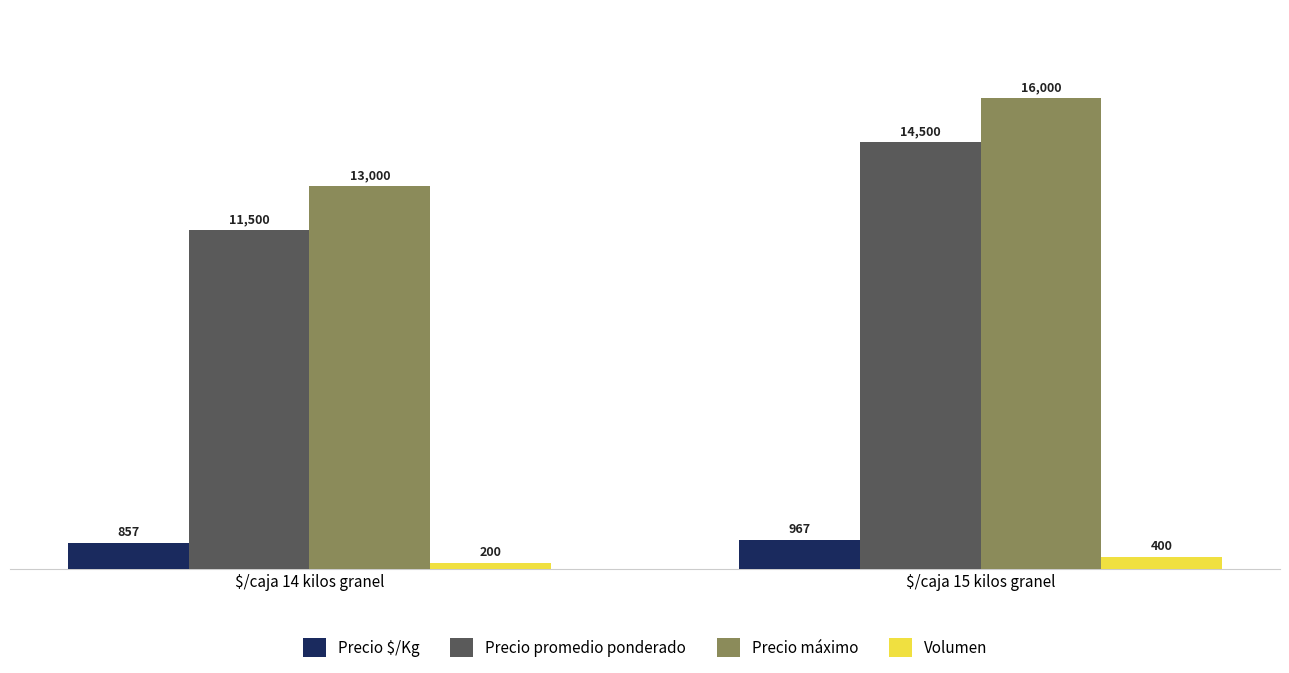

What is the label of the 1st bar from the right?

$/caja 15 kilos granel